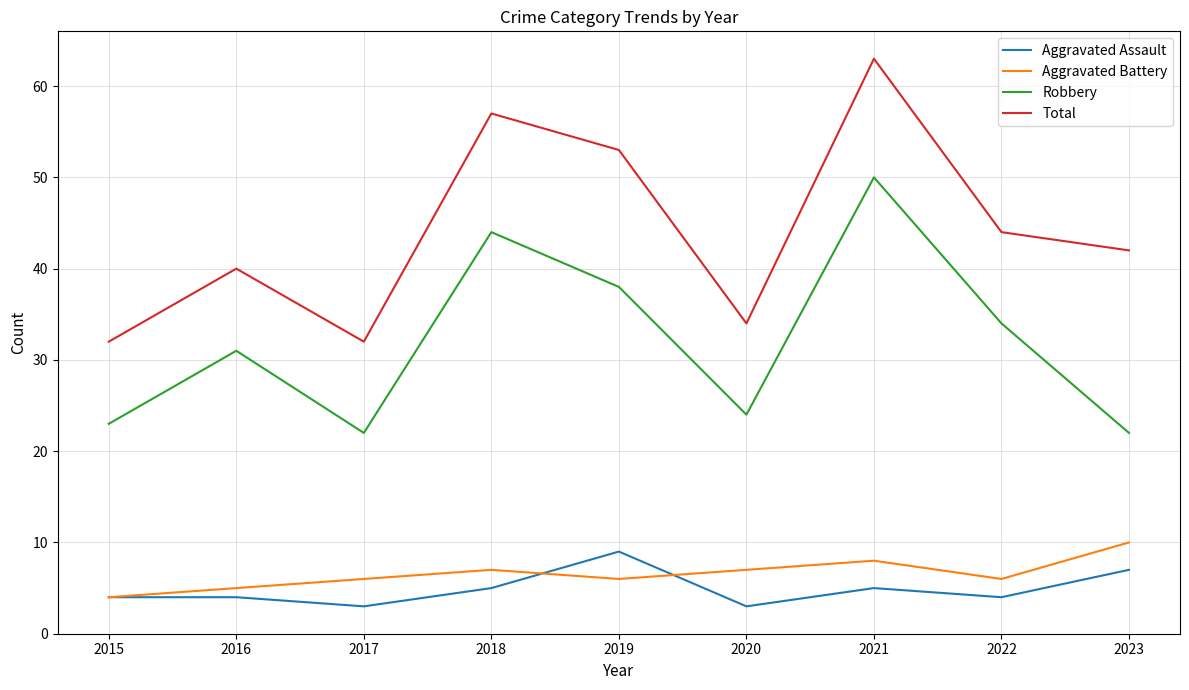

Is it true that Aggravated Battery equals 7 at 2018?

True